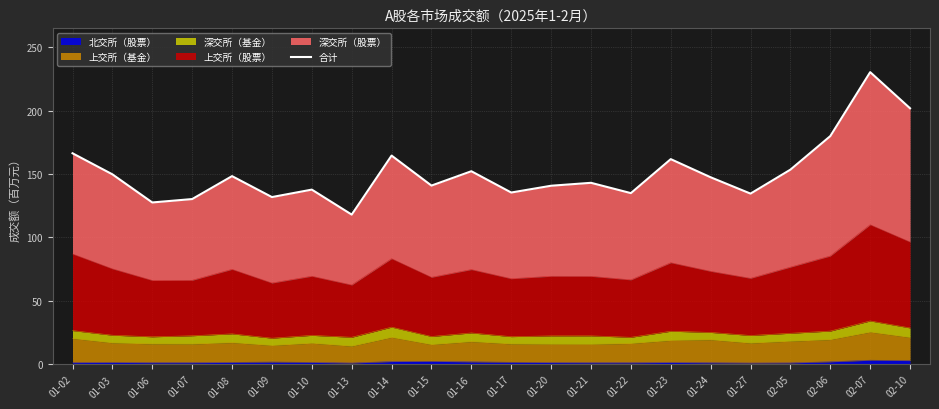

Between 01-10 and 01-08, which is larger?

01-08